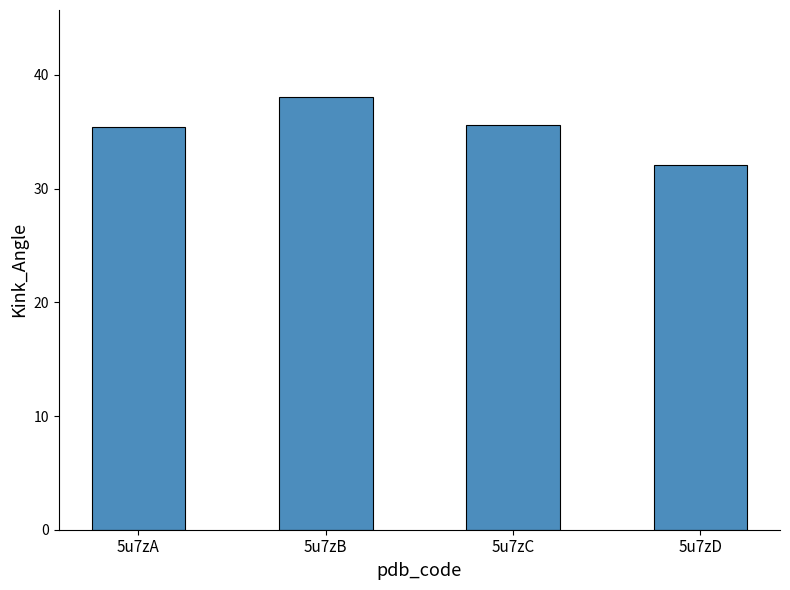

At which category does the chart reach its minimum across all series?

5u7zD